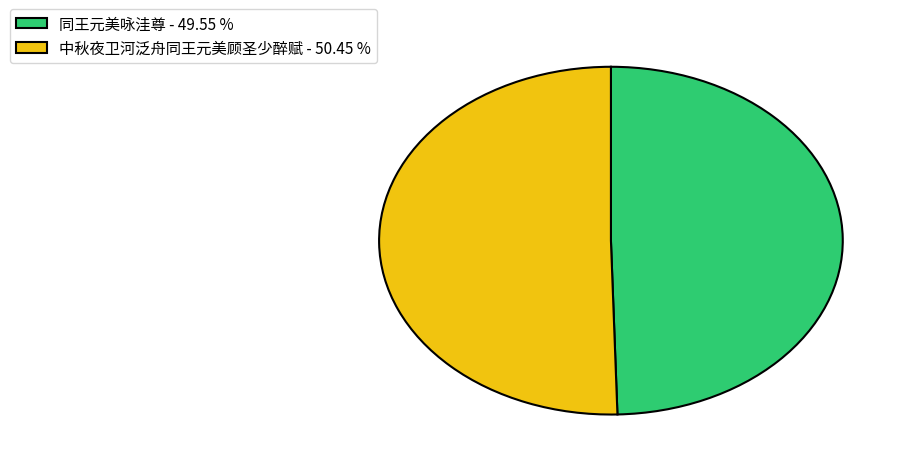

Between 同王元美咏洼尊 - 49.55 % and 中秋夜卫河泛舟同王元美顾圣少醉赋 - 50.45 %, which is larger?

中秋夜卫河泛舟同王元美顾圣少醉赋 - 50.45 %